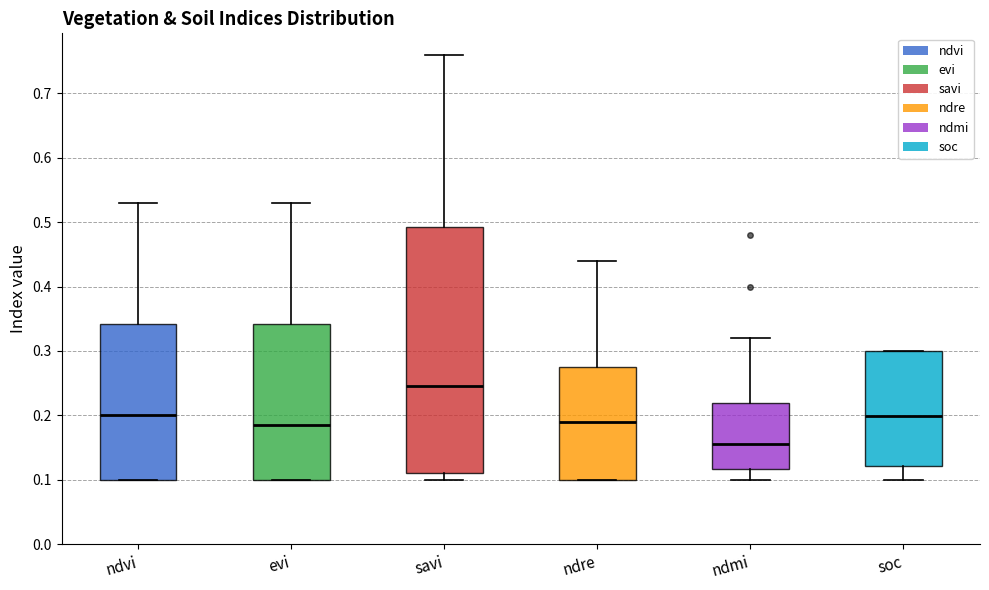

Which box has the highest median line?

savi